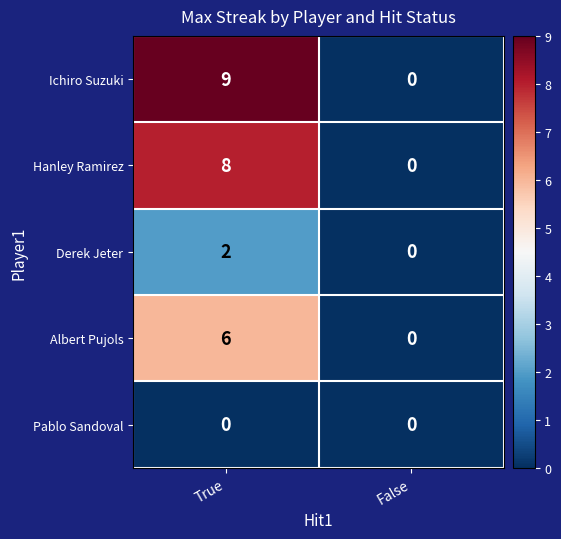

Which series has the largest total across all categories?

Ichiro Suzuki